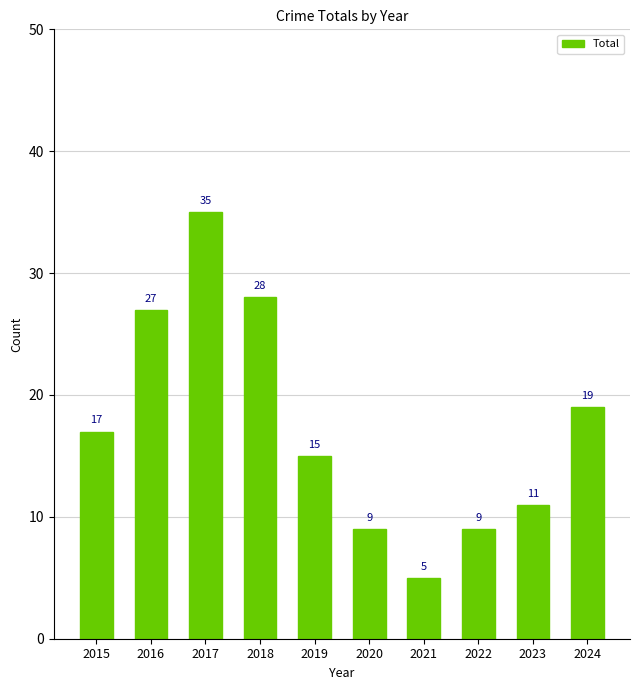

What is the greatest value displayed?

35